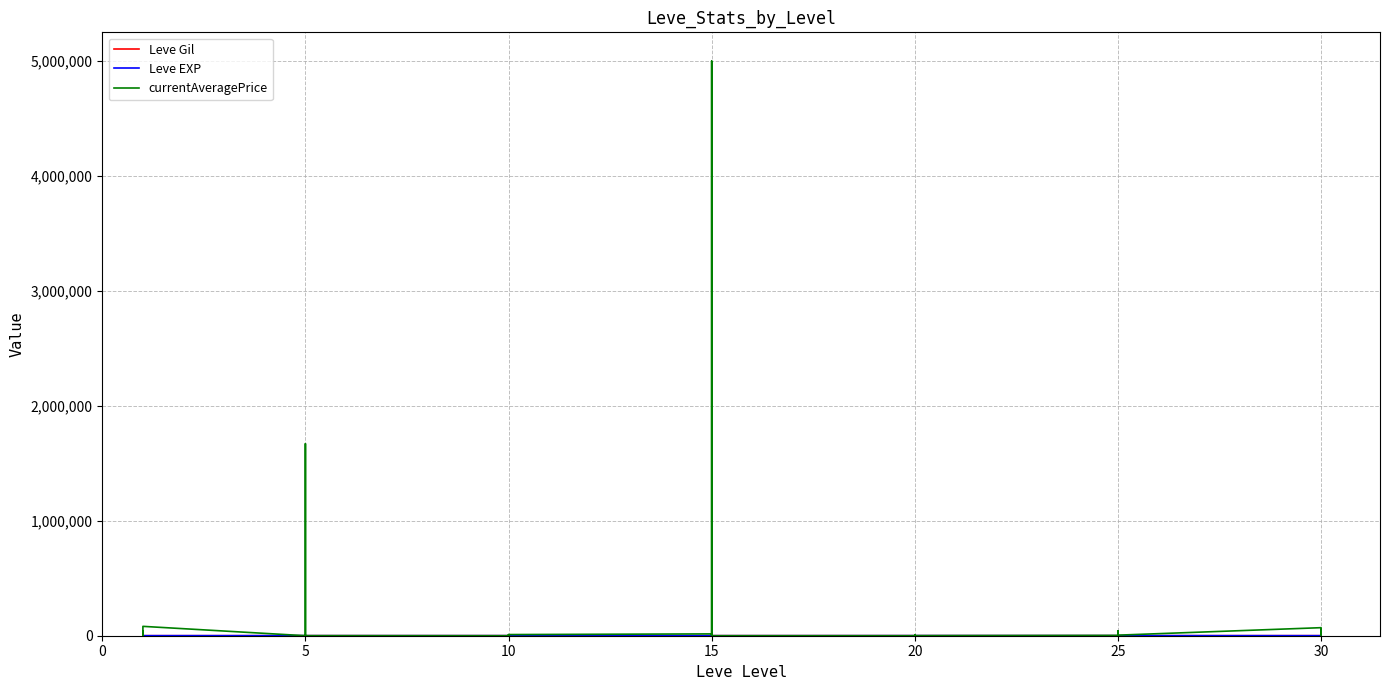

Which series ends up on top after the final intersection of currentAveragePrice and Leve Gil?

currentAveragePrice